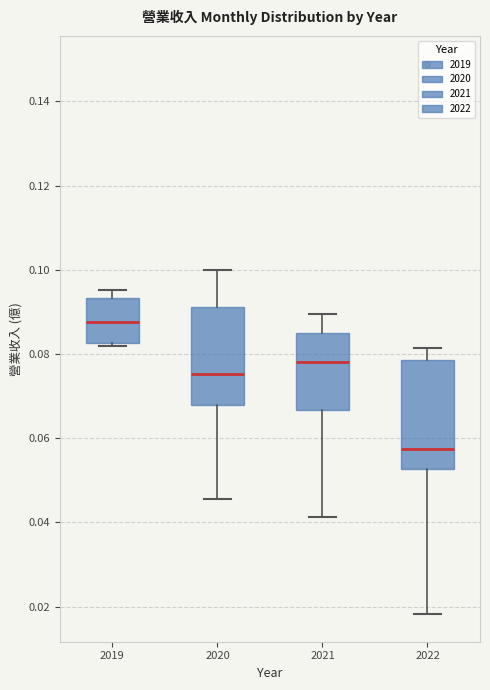

Which box has the highest median line?

2019